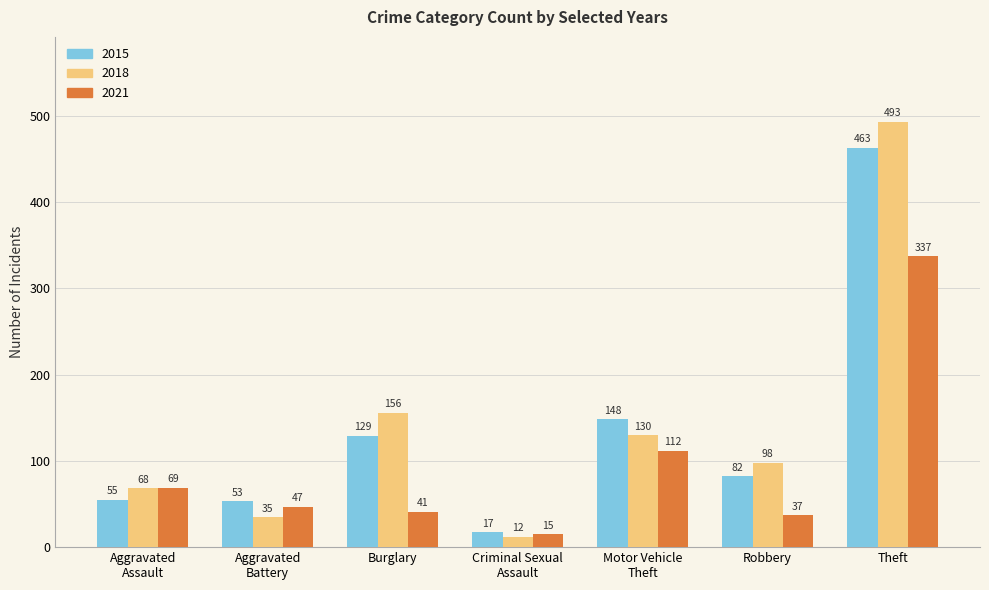

What is the total value across all series at Motor Vehicle
Theft?

390